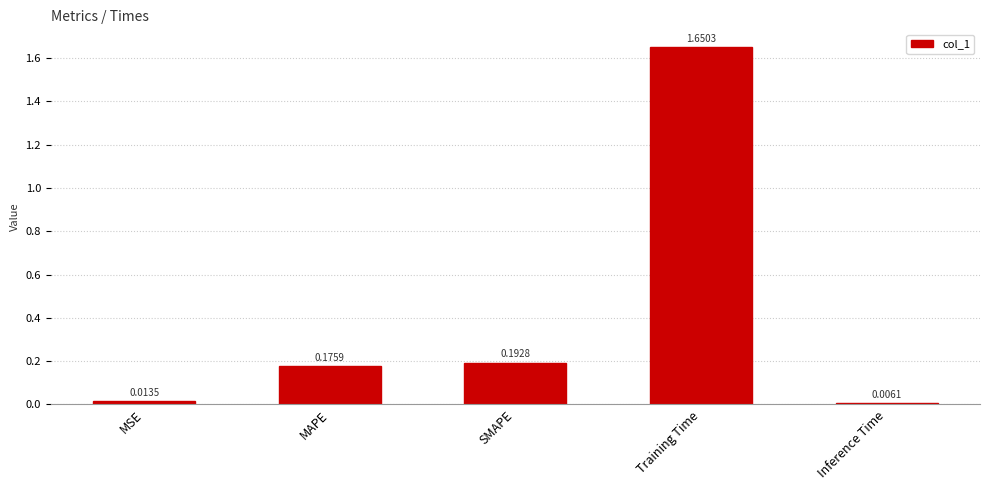

What is the sum of all values?

2.0